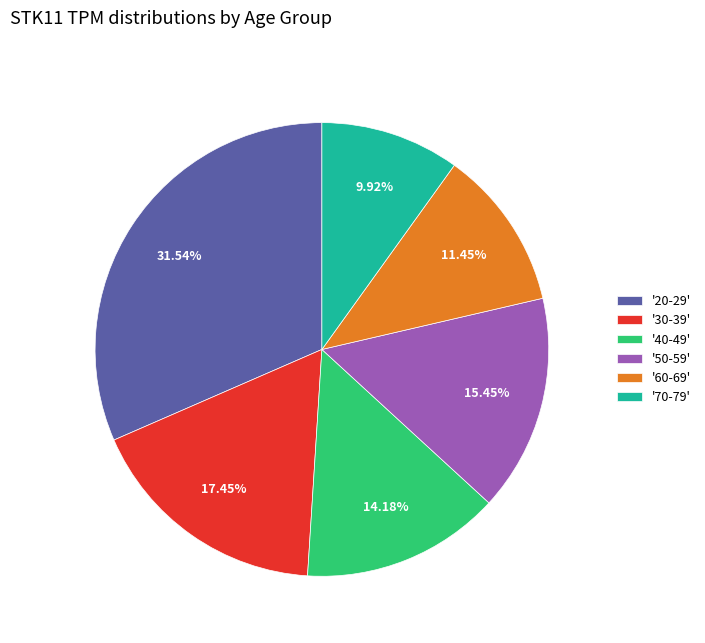

Combined, do '20-29' and '60-69' account for over 50%?

No